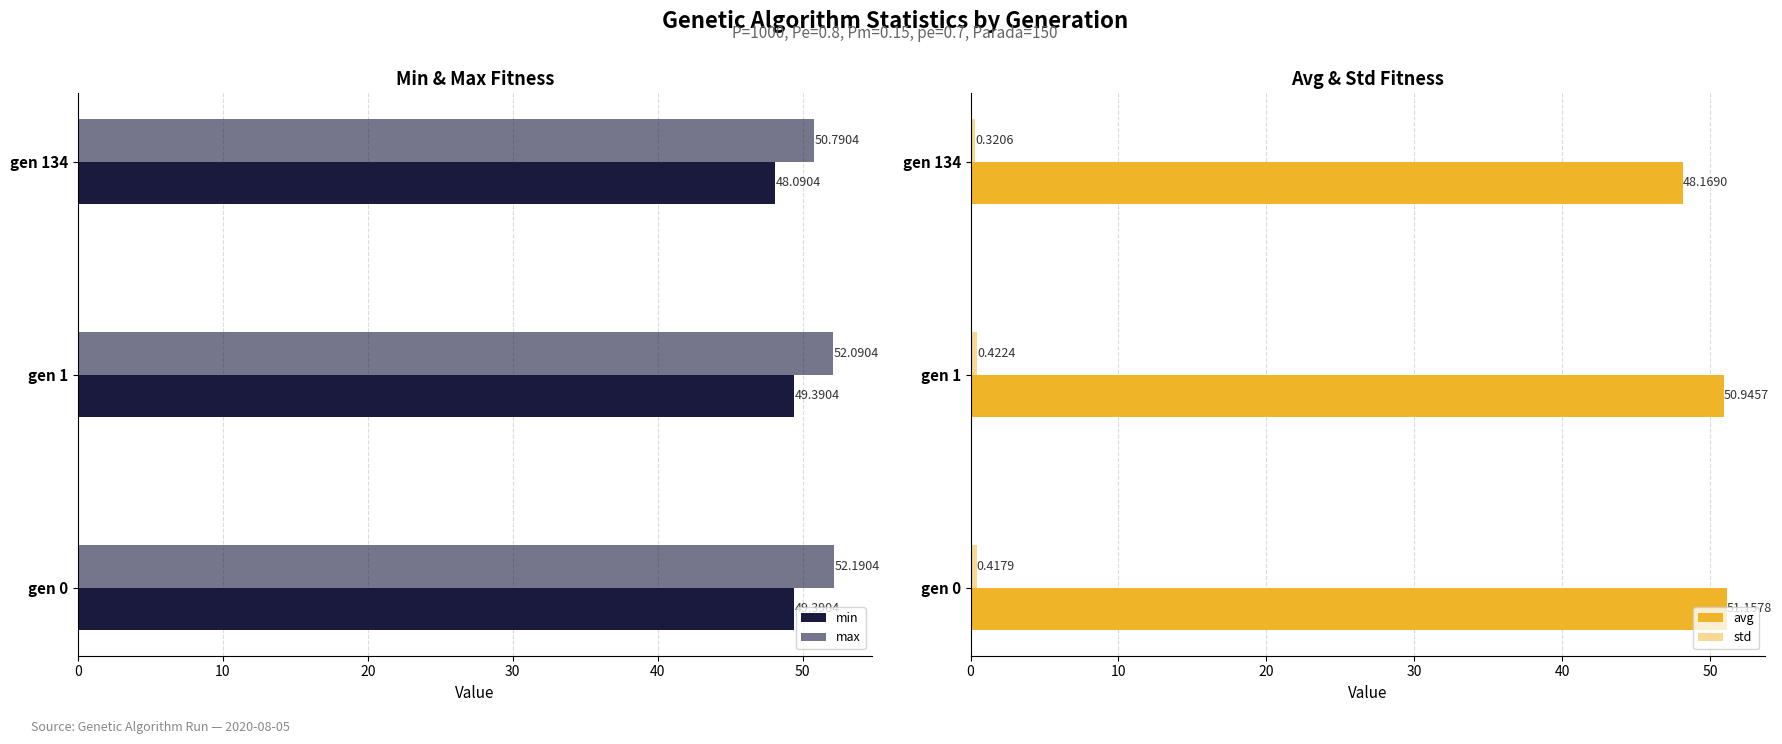

Rank the series by their maximum value, from highest to lowest.

max, avg, min, std